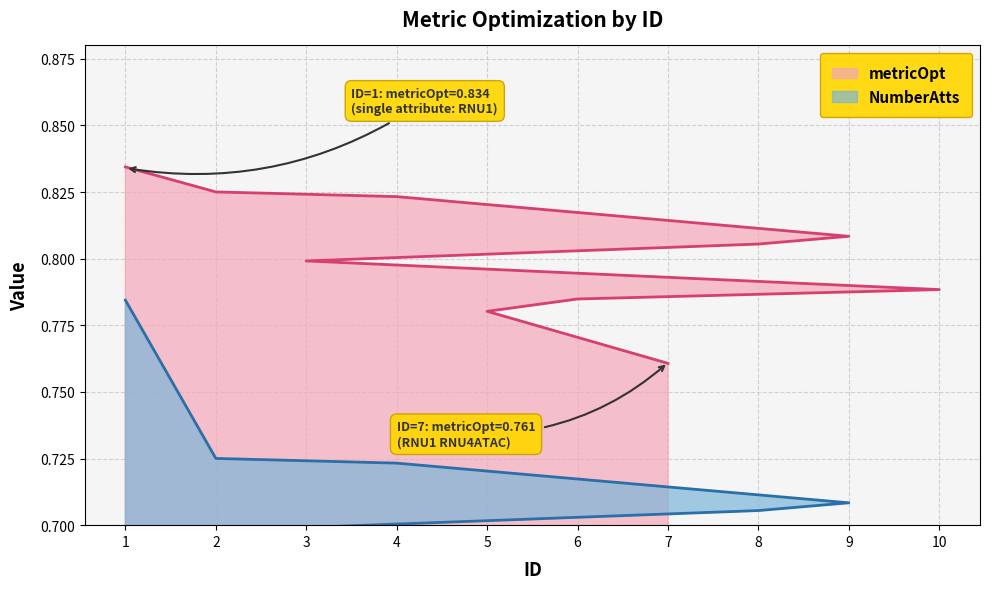

Which category has the lowest value across all series?

7